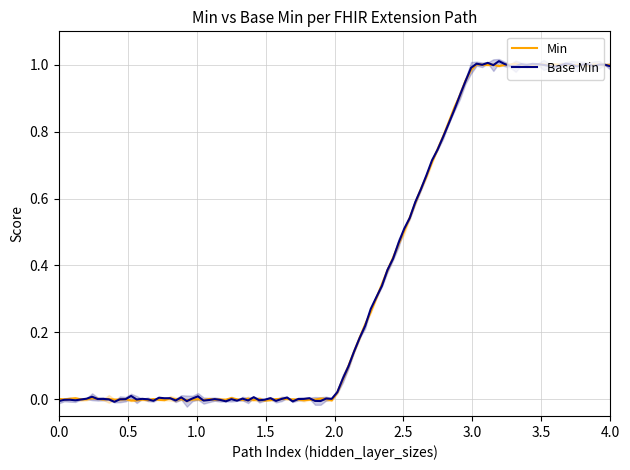

Rank the series at 1 from highest to lowest value.

Min, Base Min